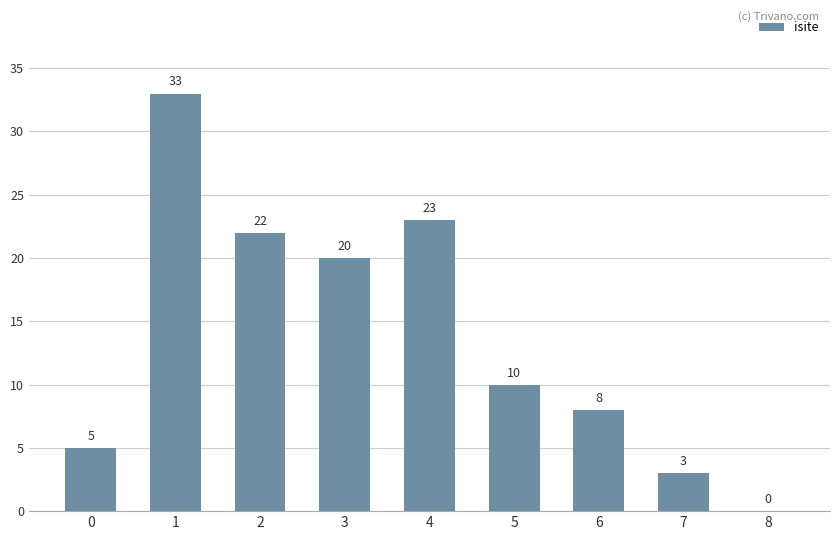

Is it true that the value at 5 is 10?

True